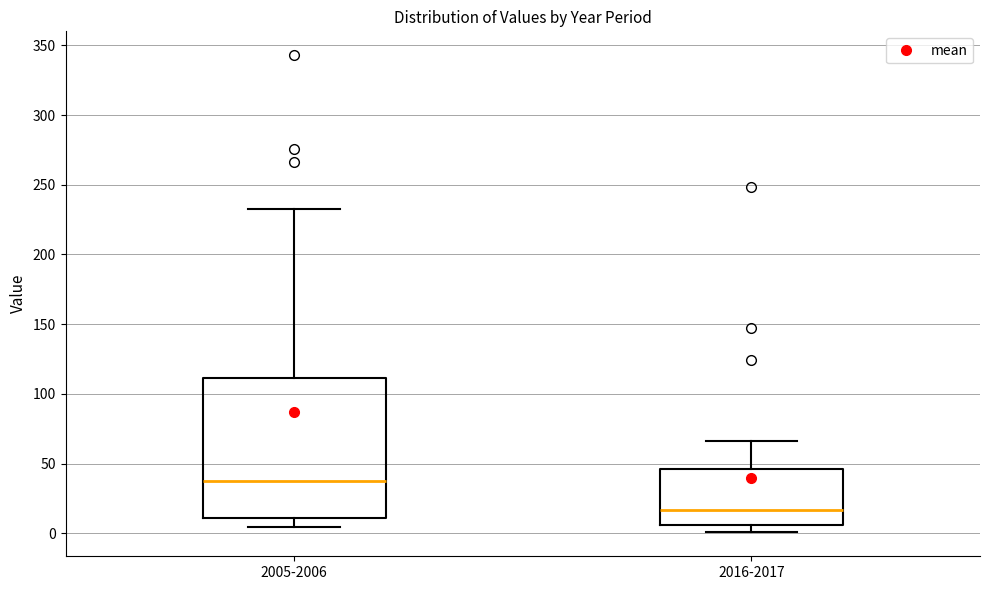

Which box is the tallest, from its lower edge to its upper edge?

2005-2006